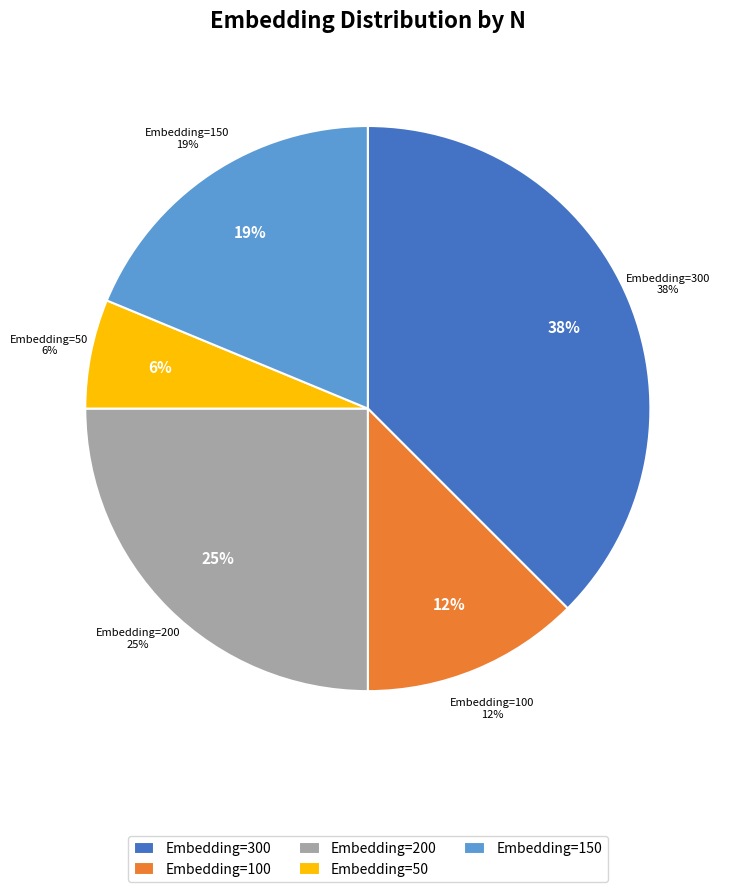

Which slice is the largest?

Embedding=300